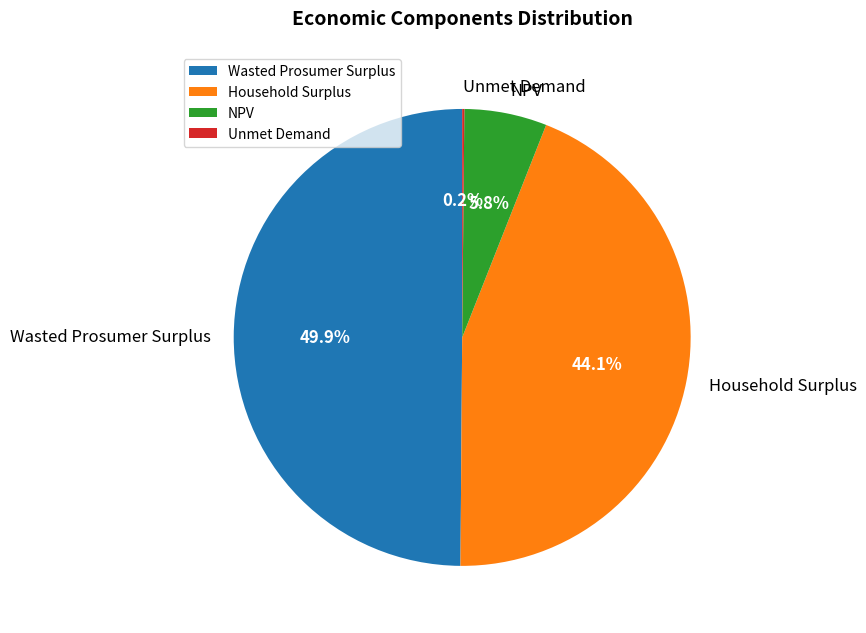

Which slice is the largest?

Wasted Prosumer Surplus